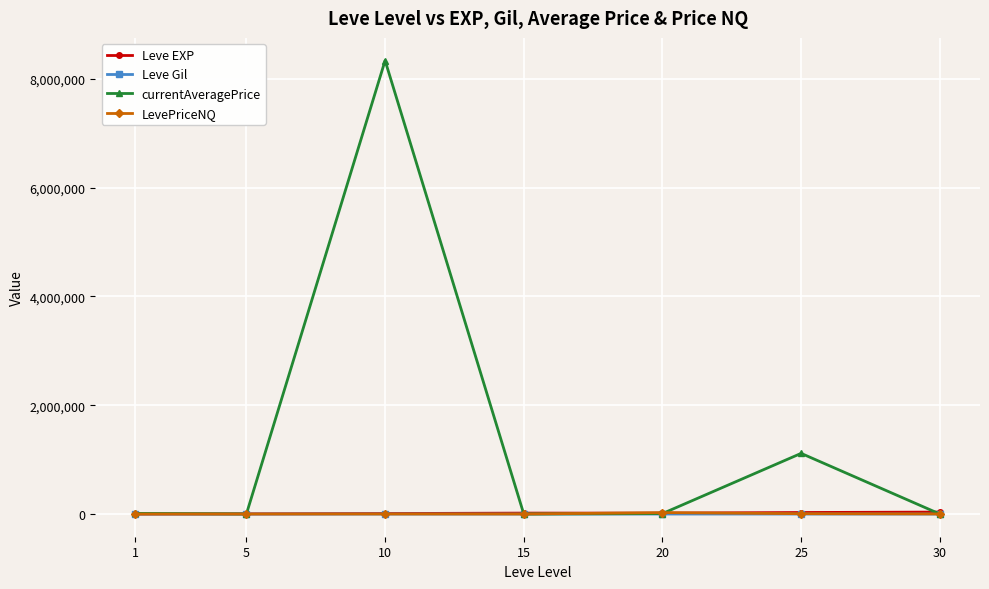

Does the chart display data point markers on the line(s)?

Yes